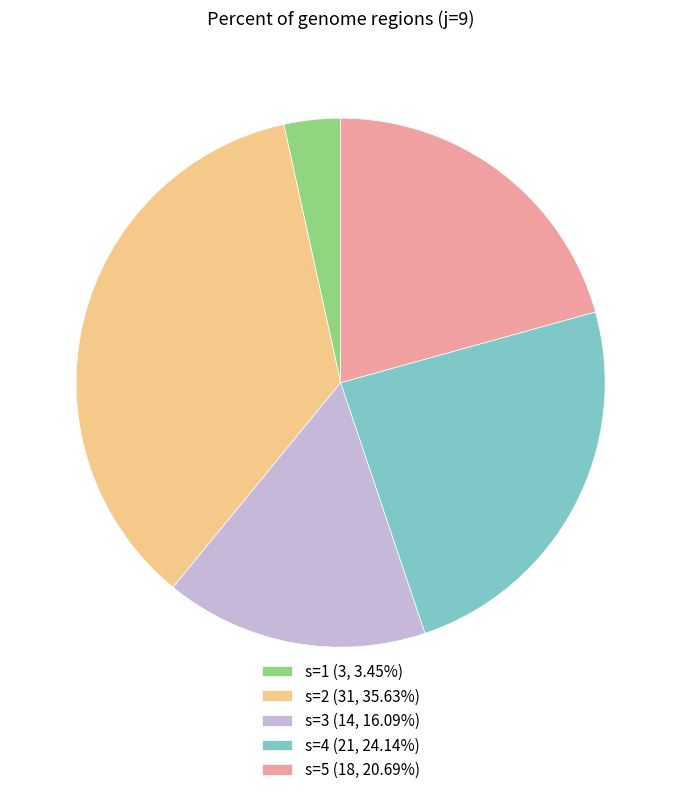

Is s=2 (31, 35.63%) the majority of the pie?

No